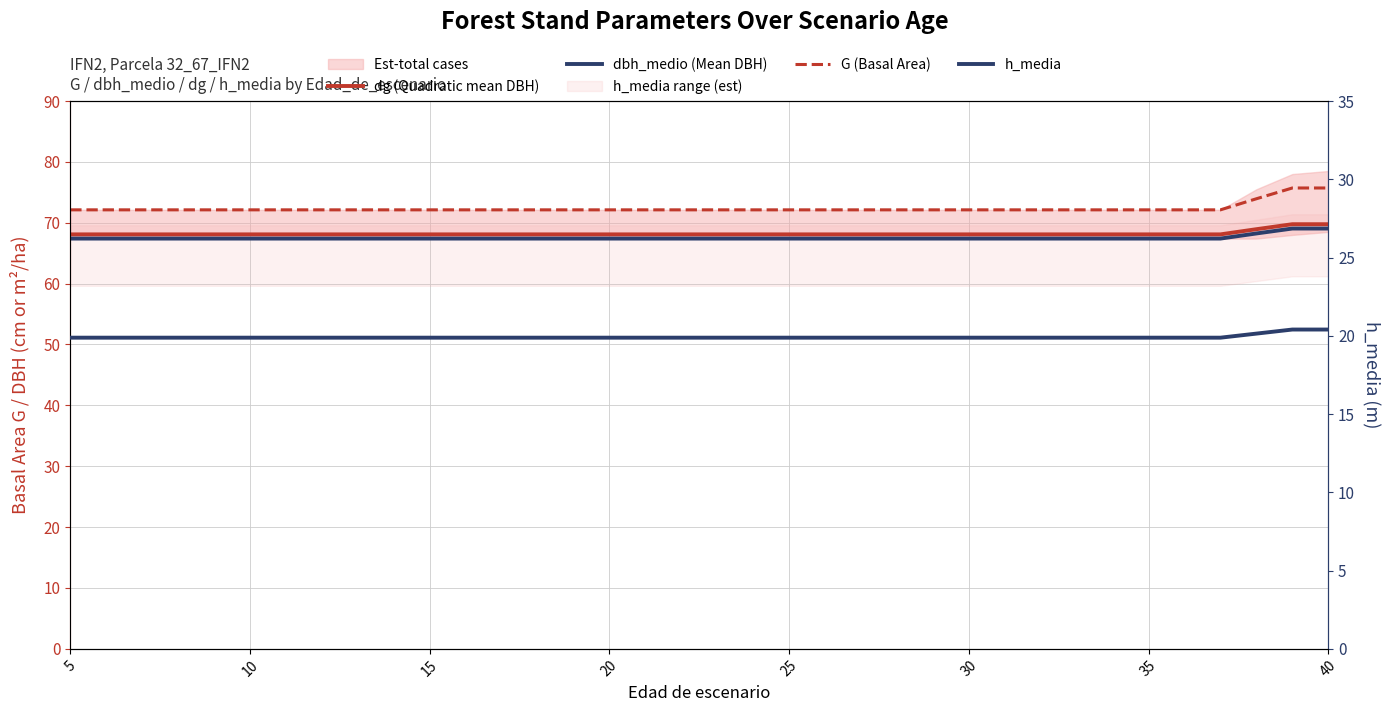

At how many categories does at least one series exceed 72?

36